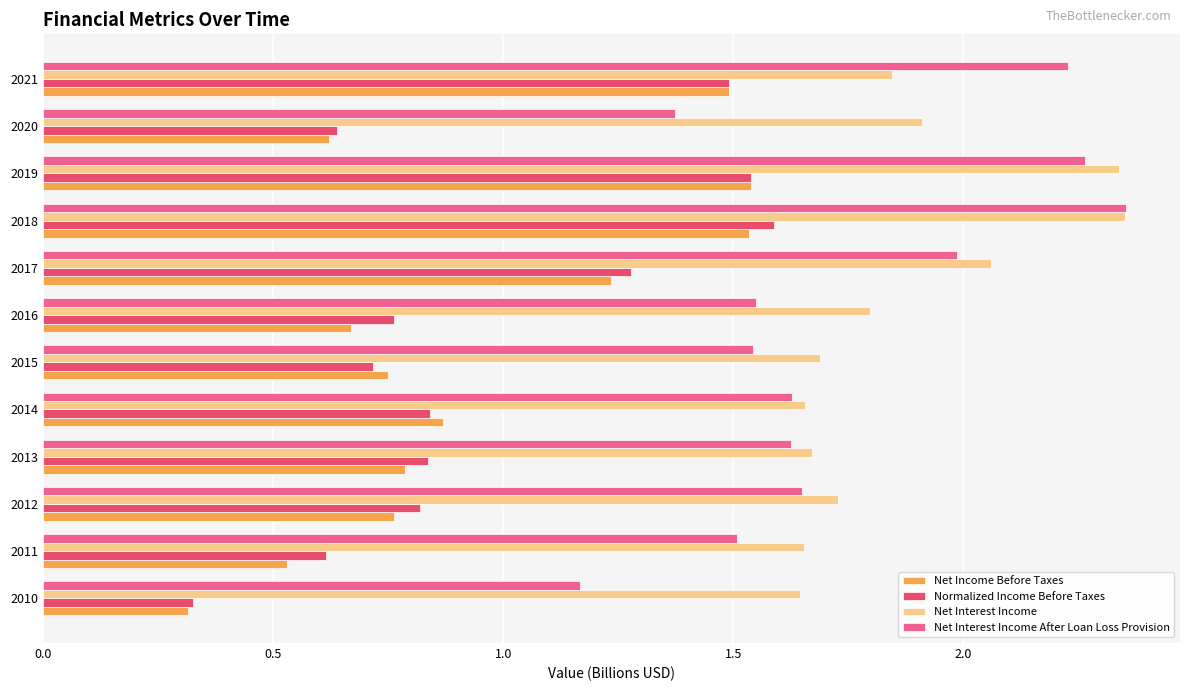

Which series has the largest total across all categories?

Net Interest Income